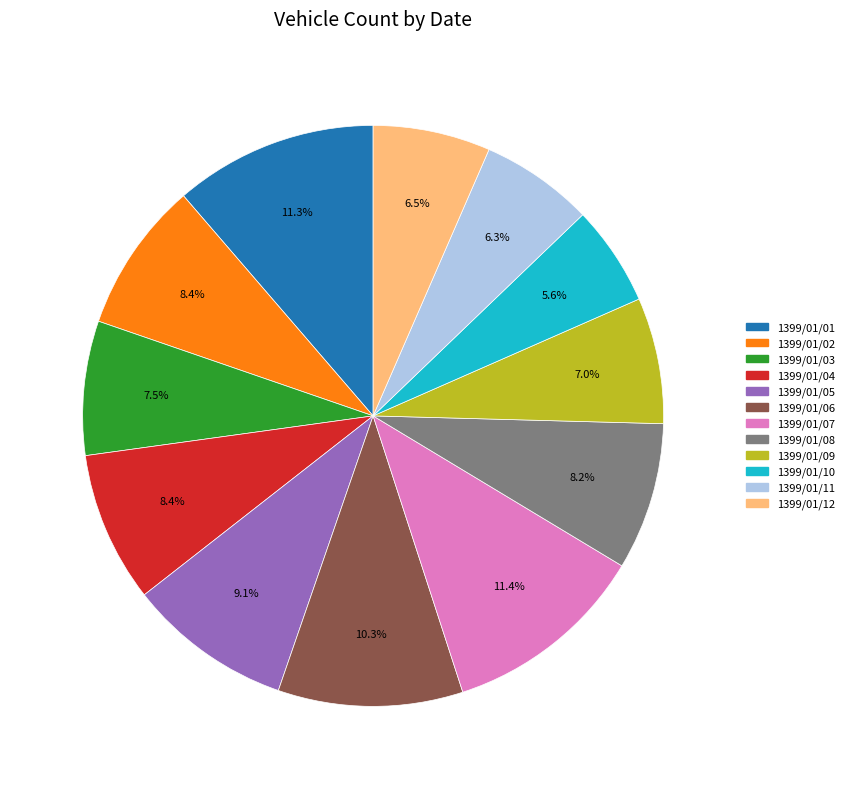

What is the smallest slice in the pie chart?

1399/01/10